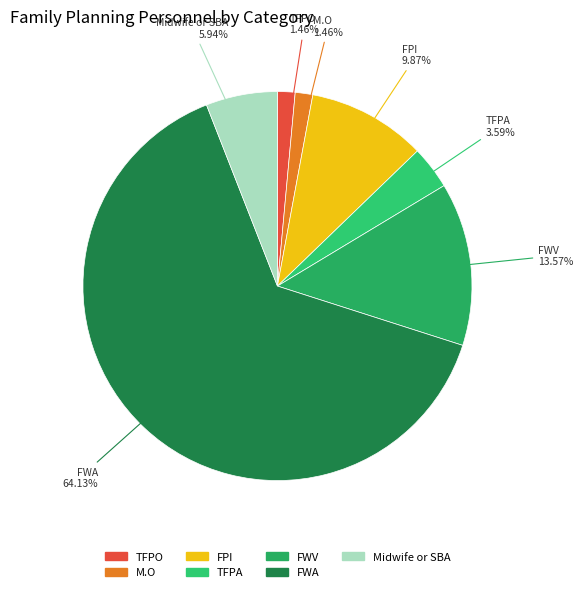

What portion of the pie excludes FWV?

86.4%